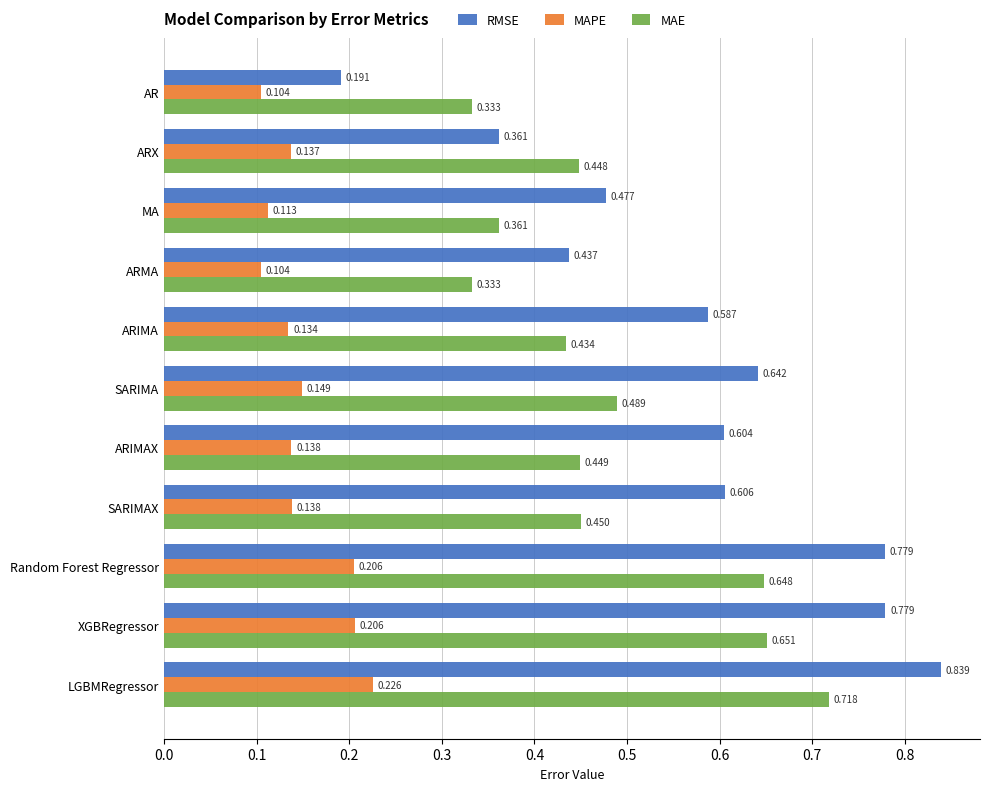

Rank the series at LGBMRegressor from highest to lowest value.

RMSE, MAE, MAPE